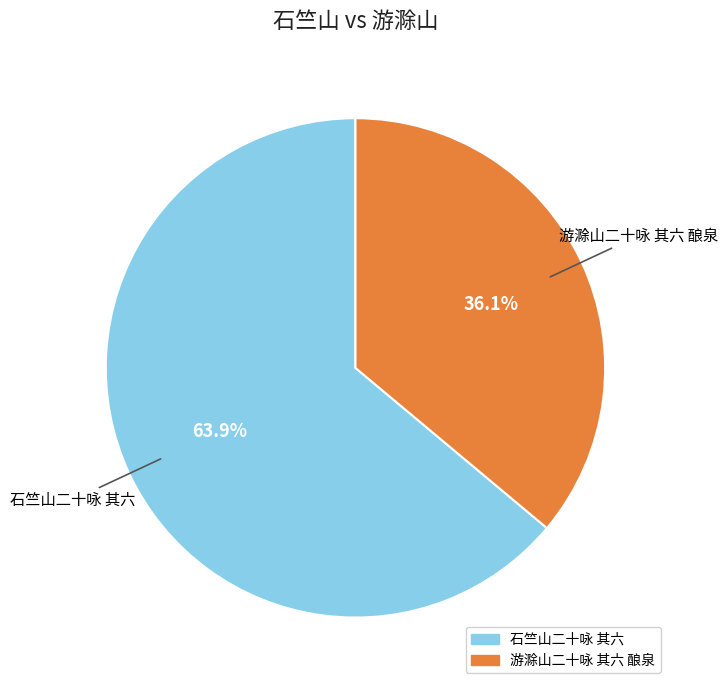

How many slices are in this pie chart?

2